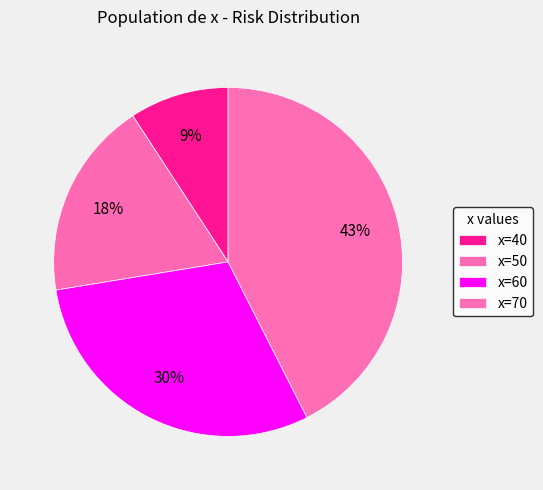

Count the number of slices in the pie.

4